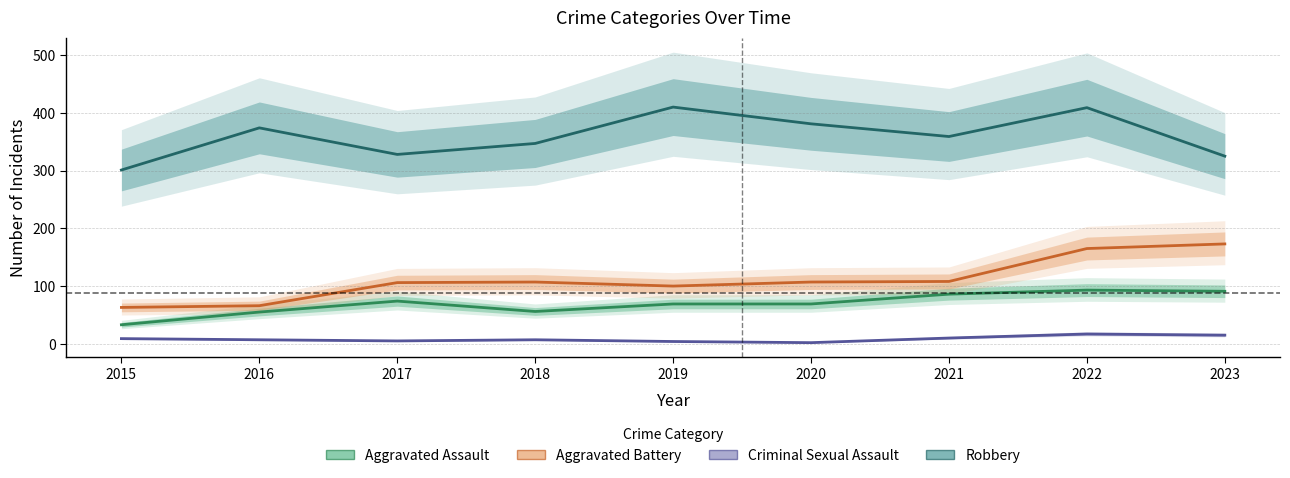

What is the value of the Aggravated Assault point at the 6th from the left?

69